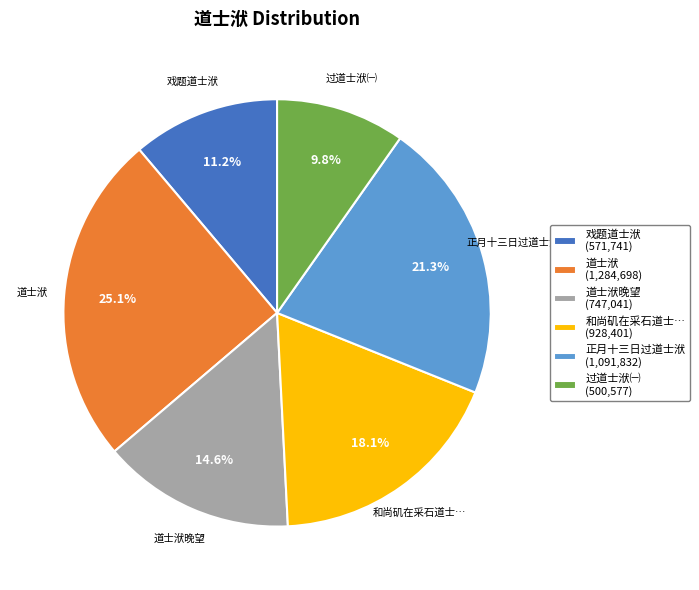

Is there a majority slice in this chart?

No